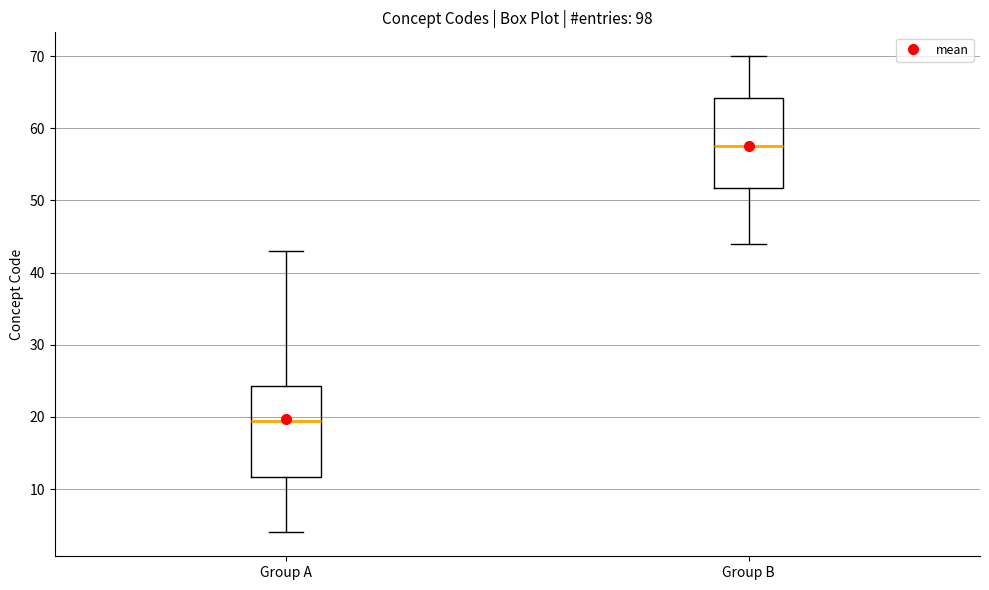

Reading left to right, read every box against the y-axis: the position of its median line, the range the box covers, and the ends of its whiskers. The values are not printed on the chart, so give them approximately, as read against the axis.

Group A: median 20, box 12 to 24, whiskers 4 to 43
Group B: median 58, box 52 to 64, whiskers 44 to 70